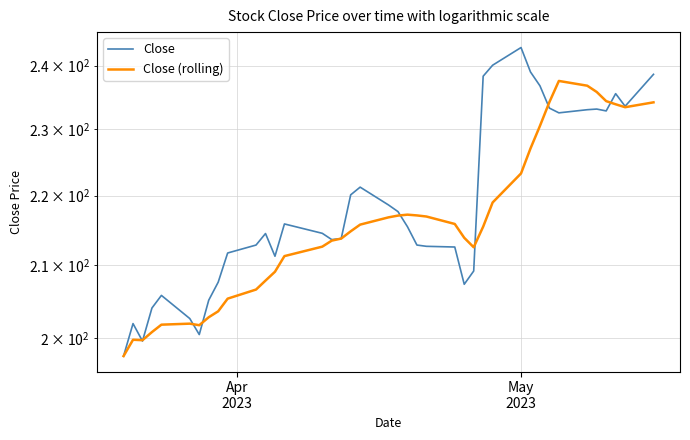

What is the maximum value shown in the chart?

242.9